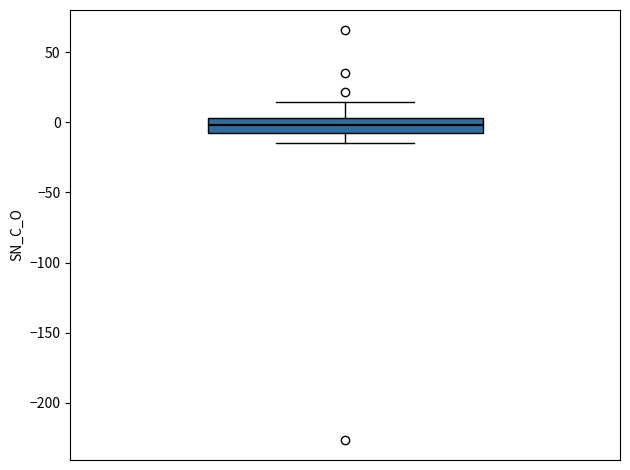

Transcribe this box plot: give where the median line is, the range the box spans, and where the two whiskers end, as read against the y-axis. The values are not printed on the chart, so give them approximately, as read against the axis.

median 0, box -5 to 5, whiskers -15 to 15